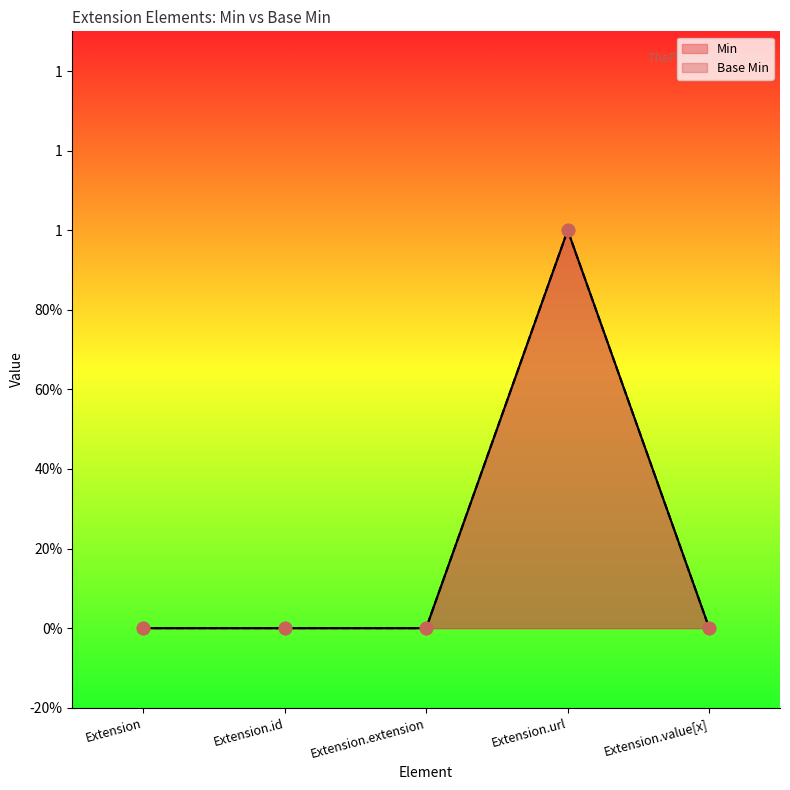

Which series contains the highest Y value?

Min